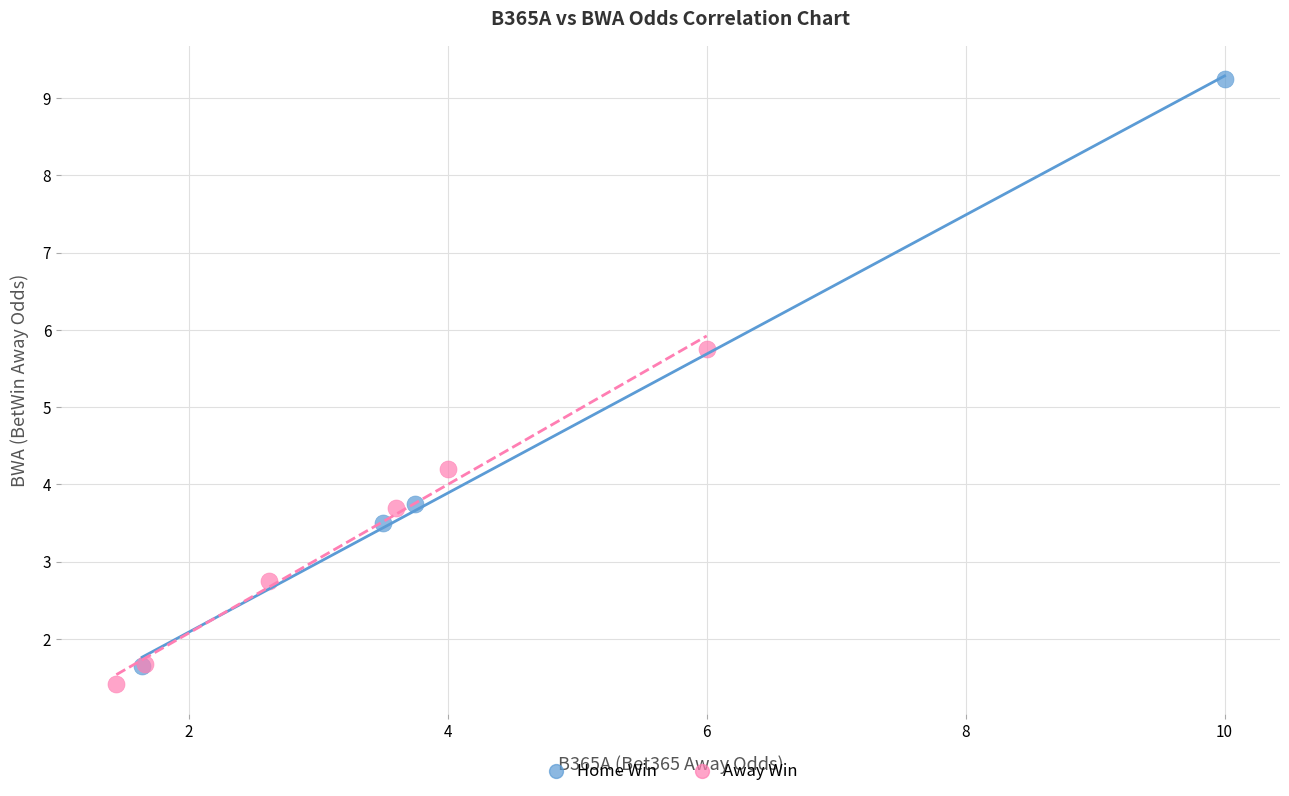

Which series has the widest spread of Y values?

Home Win